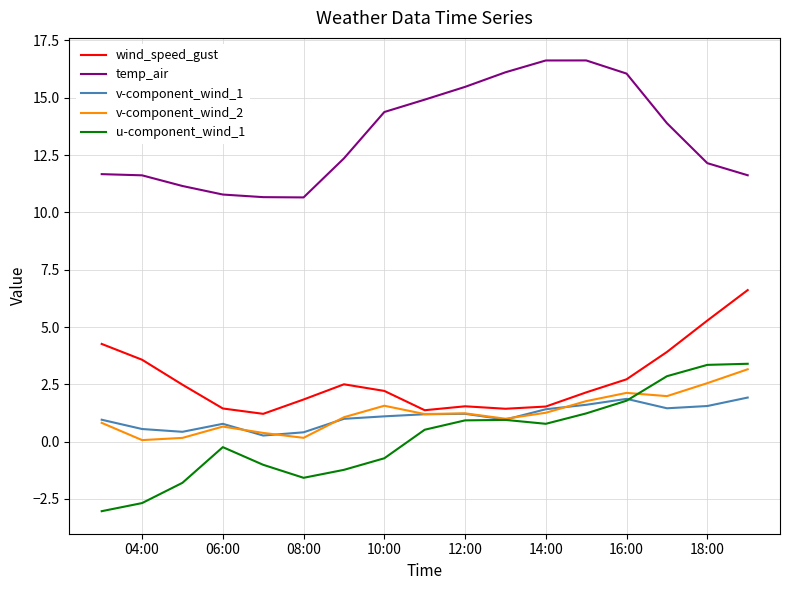

What is the minimum value for temp_air?

10.7